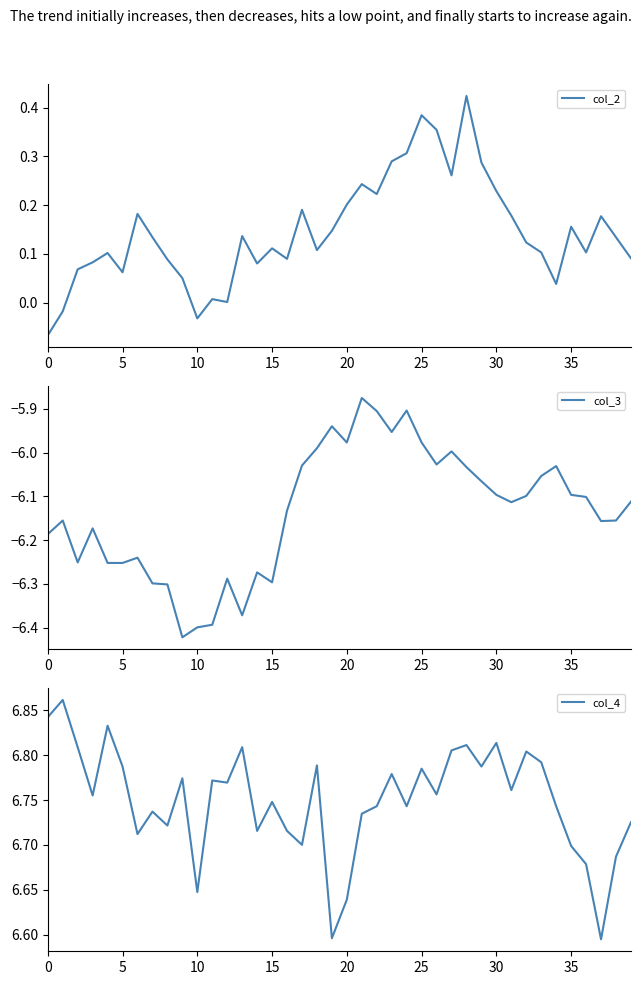

Reading right to left, extract all data points from this chart.

col_2: 0.1	0.1	0.2	0.1	0.2	0.0	0.1	0.1	0.2	0.2	0.3	0.4	0.3	0.4	0.4	0.3	0.3	0.2	0.2	0.2	0.1	0.1	0.2	0.1	0.1	0.1	0.1	0.0	0.0	-0.0	0.1	0.1	0.1	0.2	0.1	0.1	0.1	0.1	-0.0	-0.1
col_3: -6.1	-6.2	-6.2	-6.1	-6.1	-6.0	-6.1	-6.1	-6.1	-6.1	-6.1	-6.0	-6.0	-6.0	-6.0	-5.9	-6.0	-5.9	-5.9	-6.0	-5.9	-6.0	-6.0	-6.1	-6.3	-6.3	-6.4	-6.3	-6.4	-6.4	-6.4	-6.3	-6.3	-6.2	-6.3	-6.3	-6.2	-6.3	-6.2	-6.2
col_4: 6.7	6.7	6.6	6.7	6.7	6.7	6.8	6.8	6.8	6.8	6.8	6.8	6.8	6.8	6.8	6.7	6.8	6.7	6.7	6.6	6.6	6.8	6.7	6.7	6.7	6.7	6.8	6.8	6.8	6.6	6.8	6.7	6.7	6.7	6.8	6.8	6.8	6.8	6.9	6.8